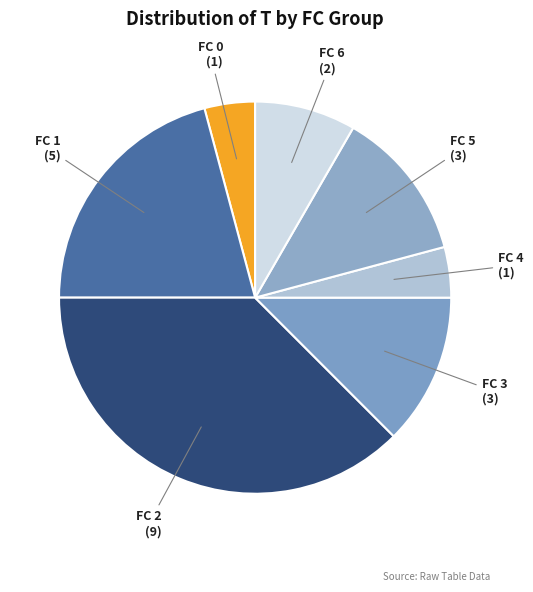

Between FC 2 and FC 5, which is larger?

FC 2